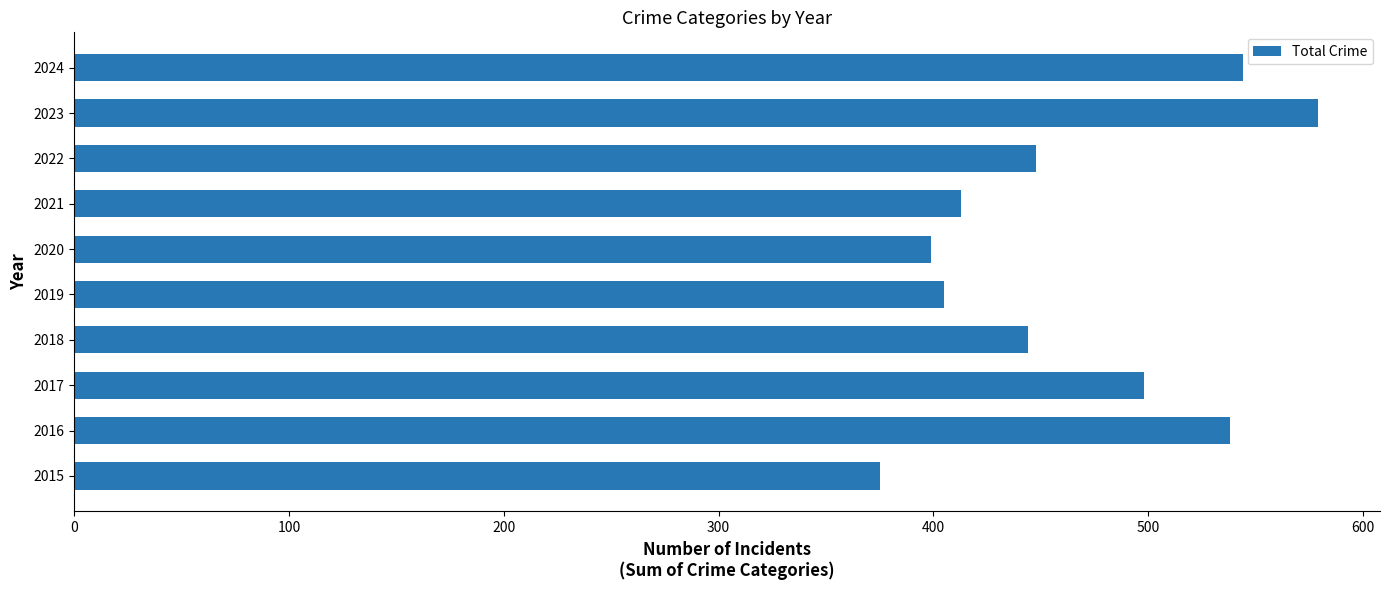

Which category has the lowest value across all series?

2015